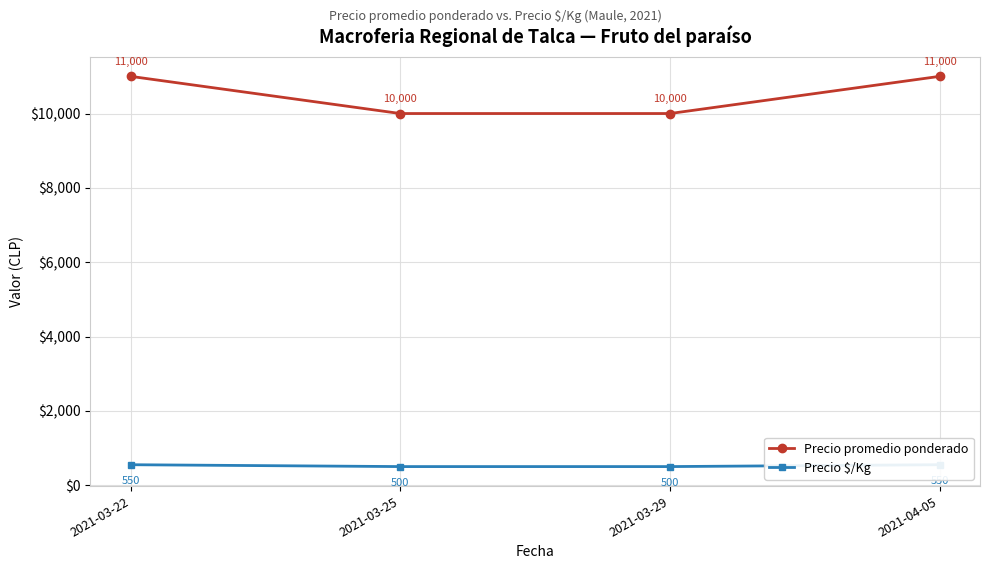

Which series has the largest total across all categories?

Precio promedio ponderado